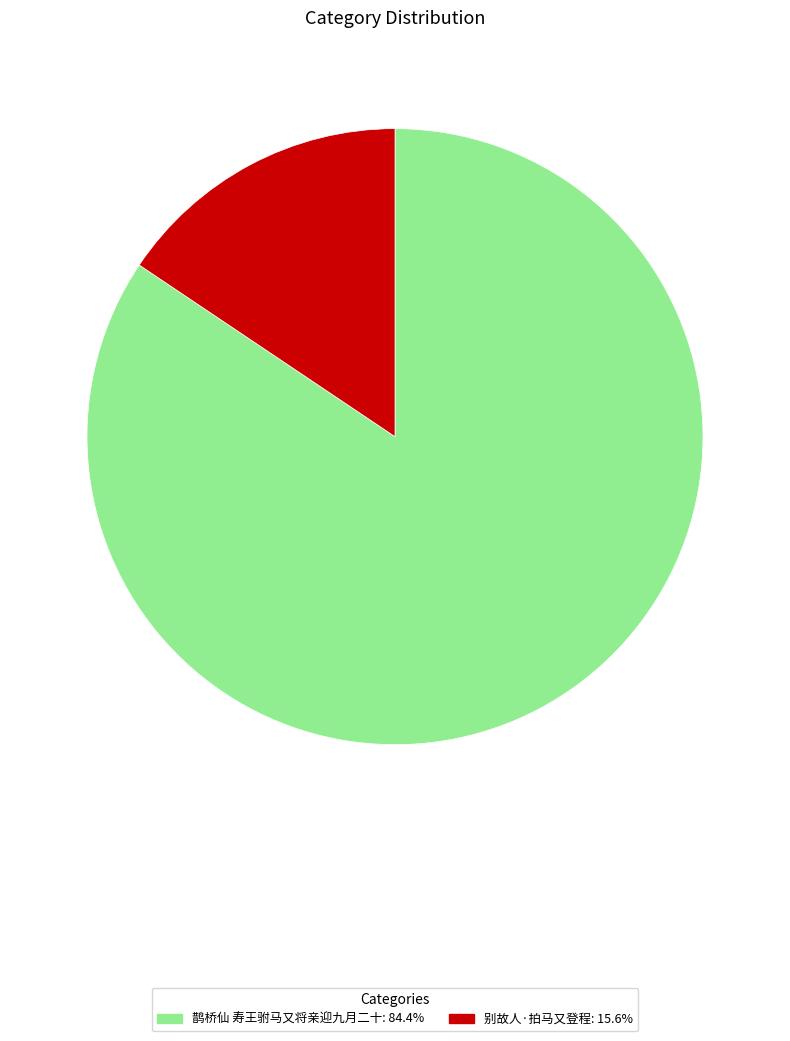

Rank the categories by value from lowest to highest.

别故人·拍马又登程, 鹊桥仙 寿王驸马又将亲迎九月二十